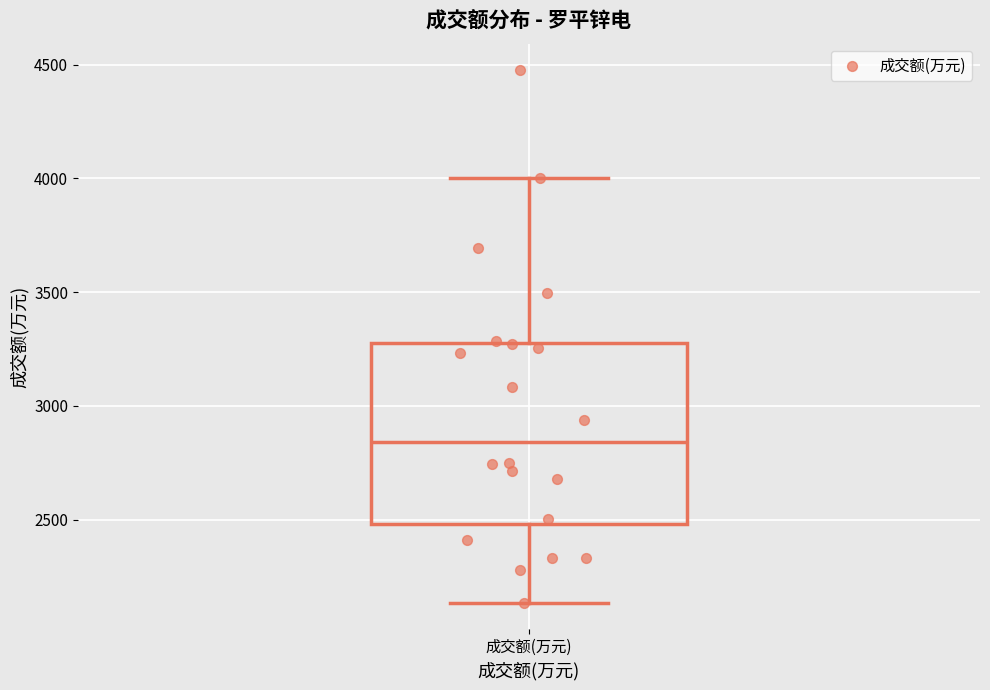

Read this box plot against the y-axis: the position of the median line, the range covered by the box, and the ends of both whiskers. The values are not printed on the chart, so give them approximately, as read against the axis.

median 2850, box 2500 to 3300, whiskers 2150 to 4000